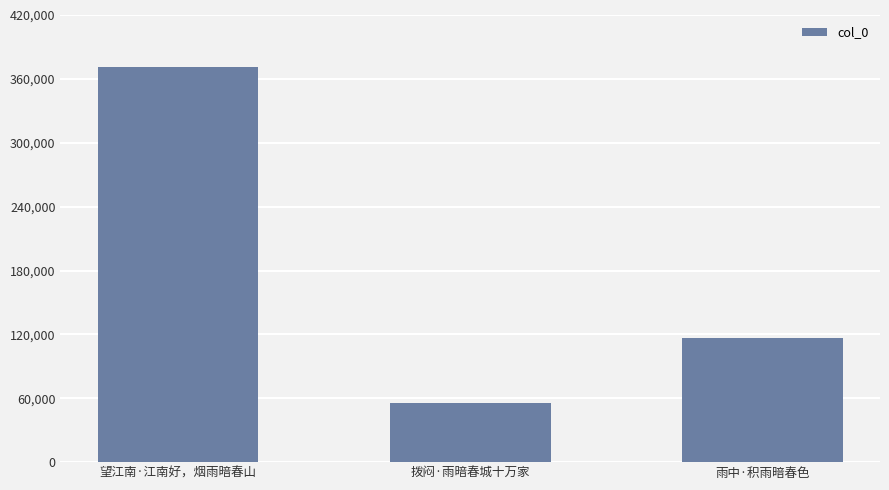

How many bars are there in total?

3